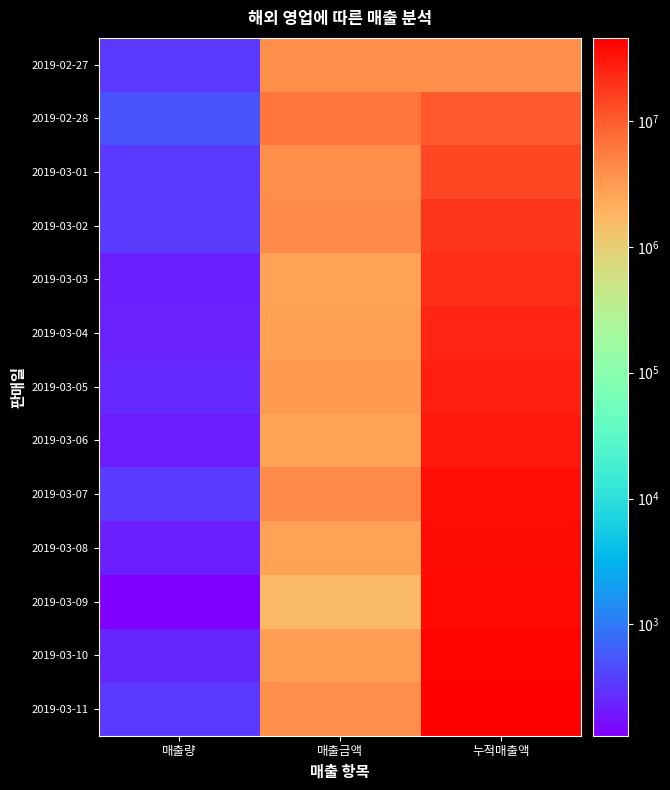

Which series changed the most between 매출금액 and 누적매출액?

2019-03-11